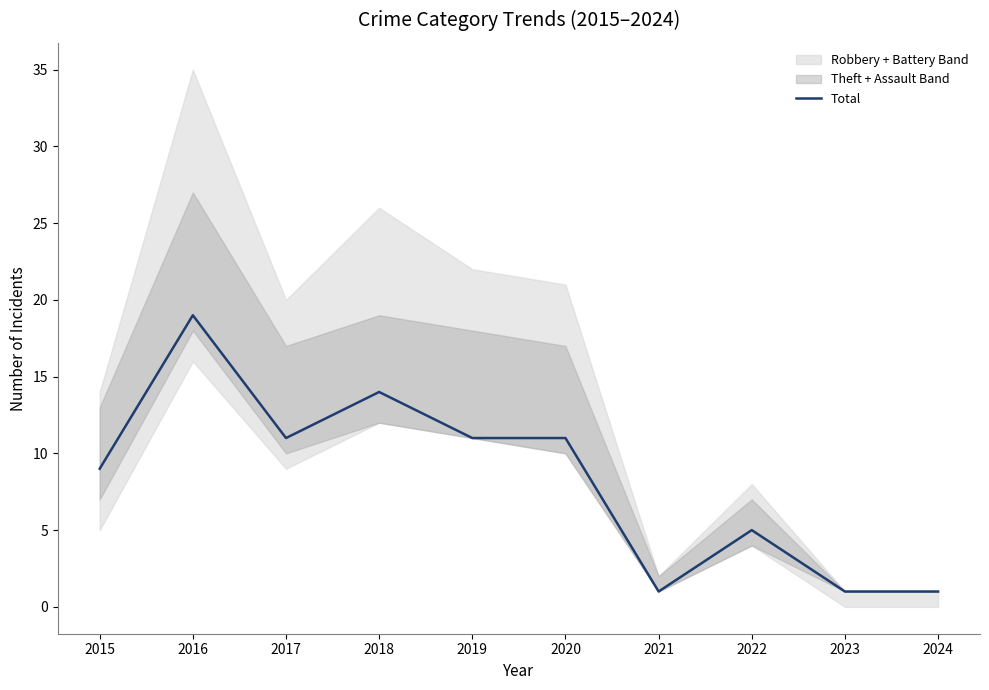

How many interior local valleys (lower than both neighbors) does the data have?

2